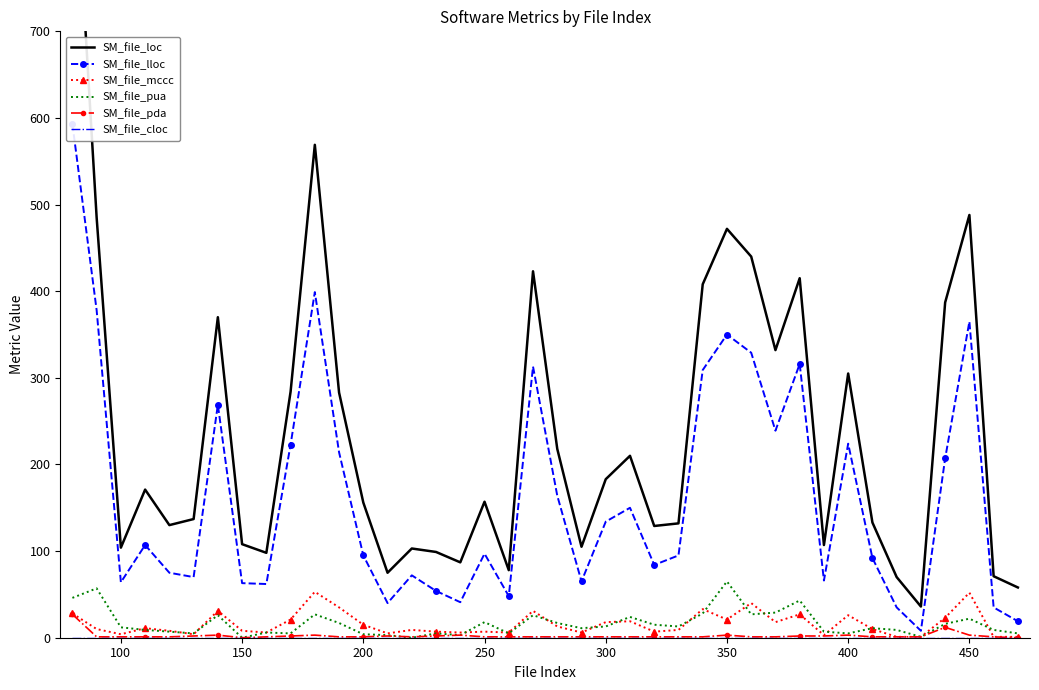

What are all the series names shown in the legend?

SM_file_loc, SM_file_lloc, SM_file_mccc, SM_file_pua, SM_file_pda, SM_file_cloc